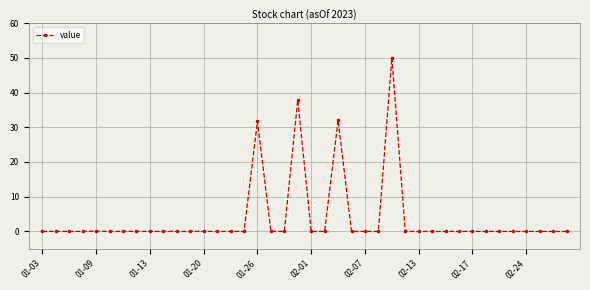

True or false: there are more than 0 points higher than both neighbors.

True